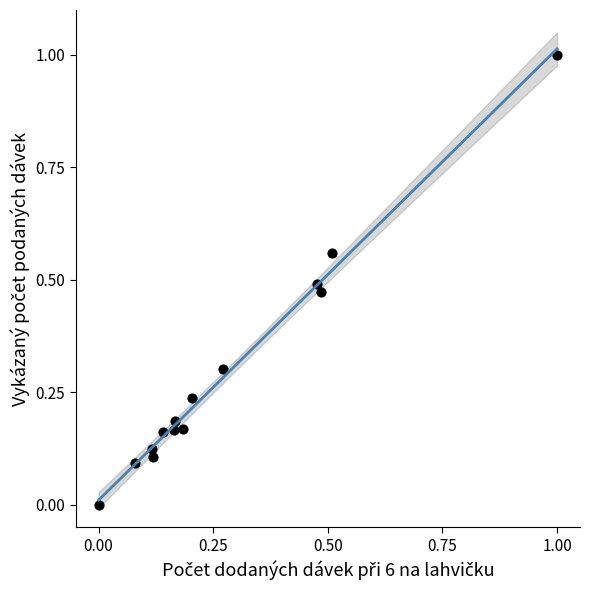

What is the range of Y values (max minus min)?

1.0